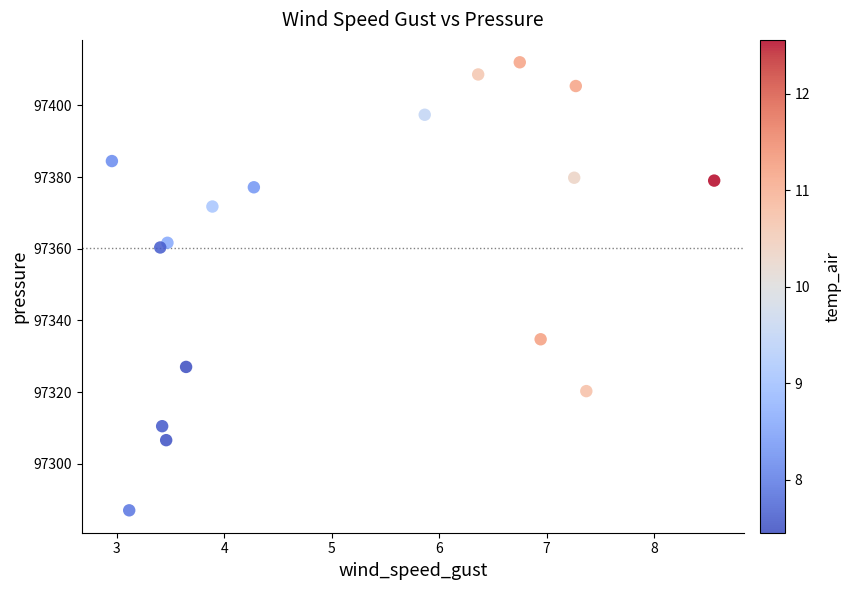

What is the range of X values (max minus min)?

5.6